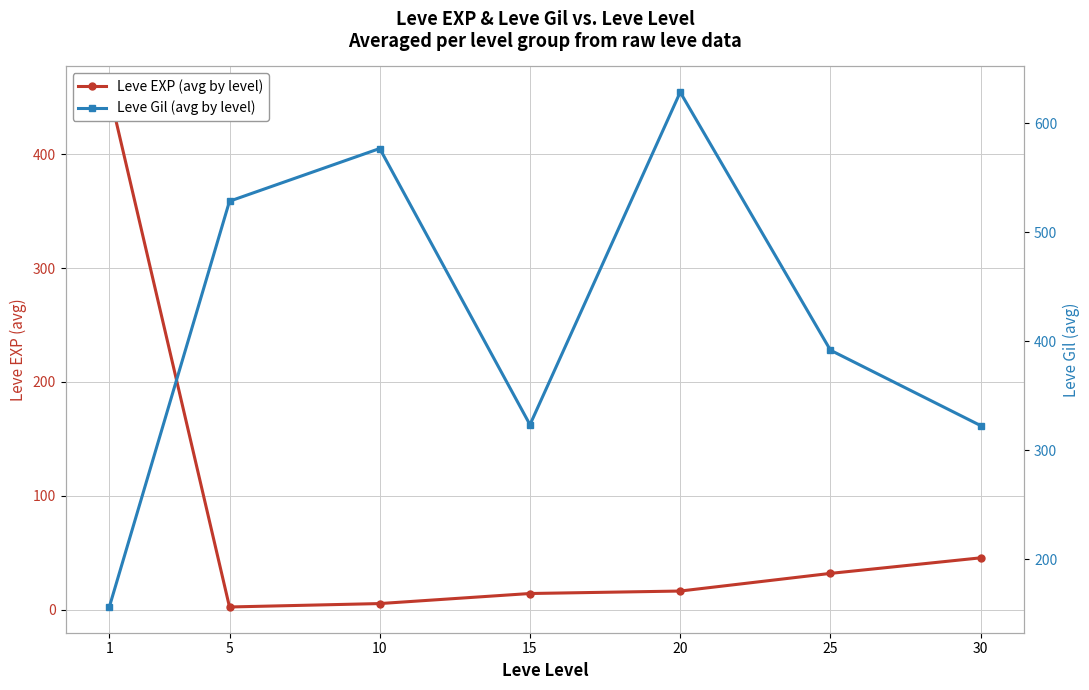

How many data points in Leve EXP (avg by level) are less than 16?

3